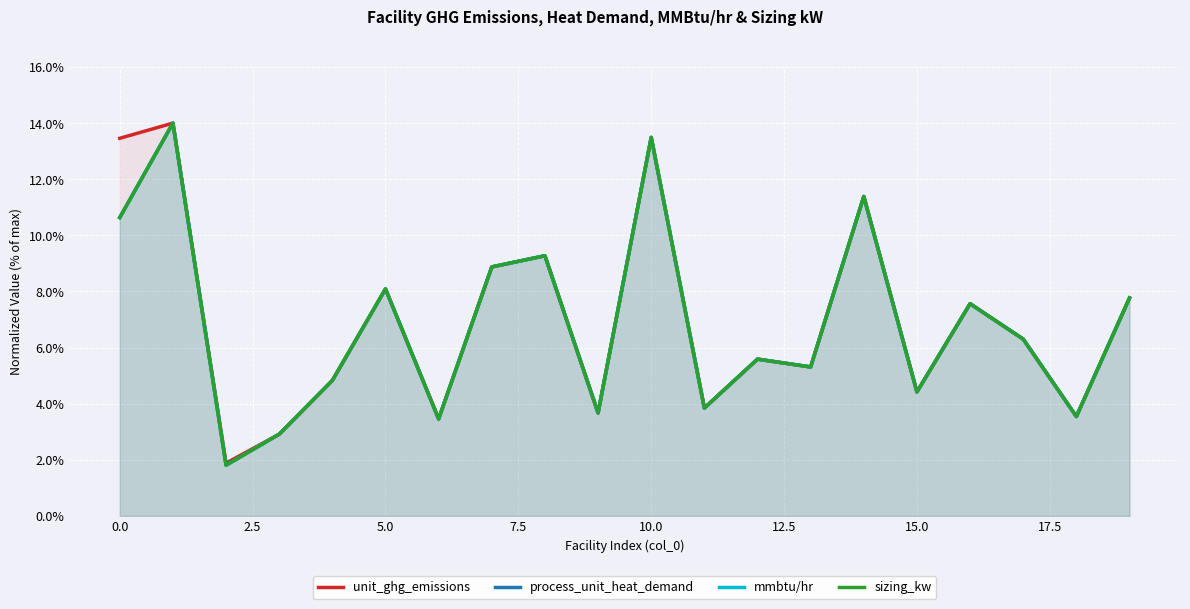

The value of sizing_kw at 17 is 6.3. True or false?

True